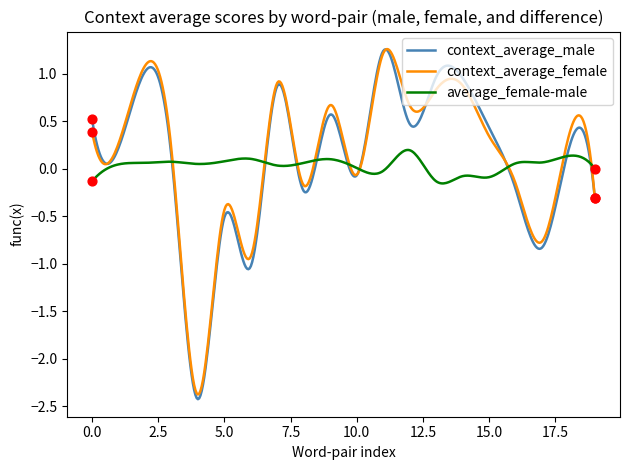

What is the lowest value of the context_average_female series?

-2.4